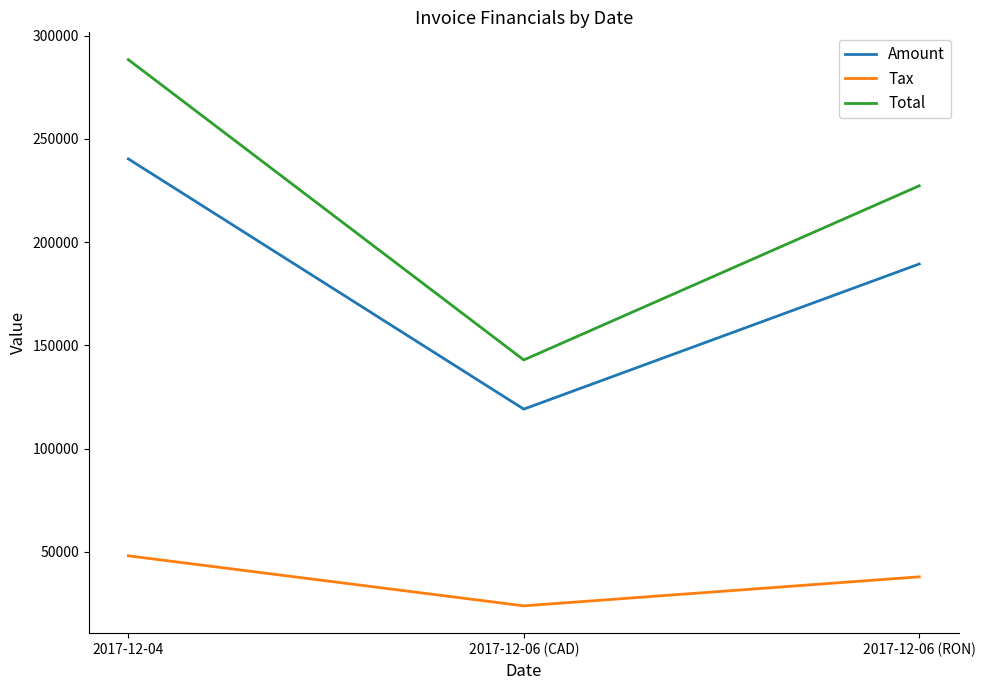

List the series in order of their peak value, lowest first.

Tax, Amount, Total